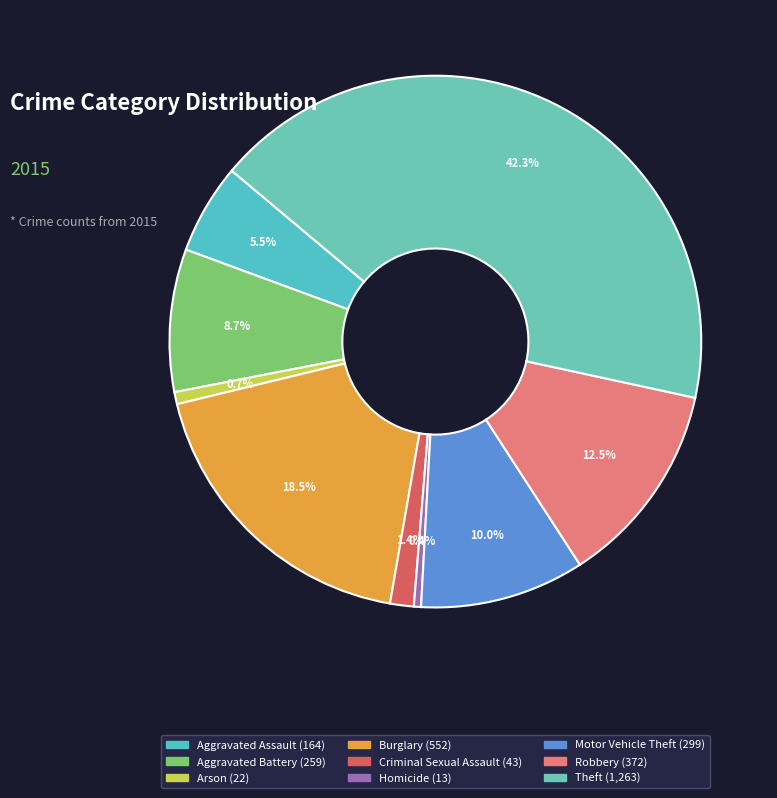

What percentage is NOT represented by Criminal Sexual Assault?

98.6%